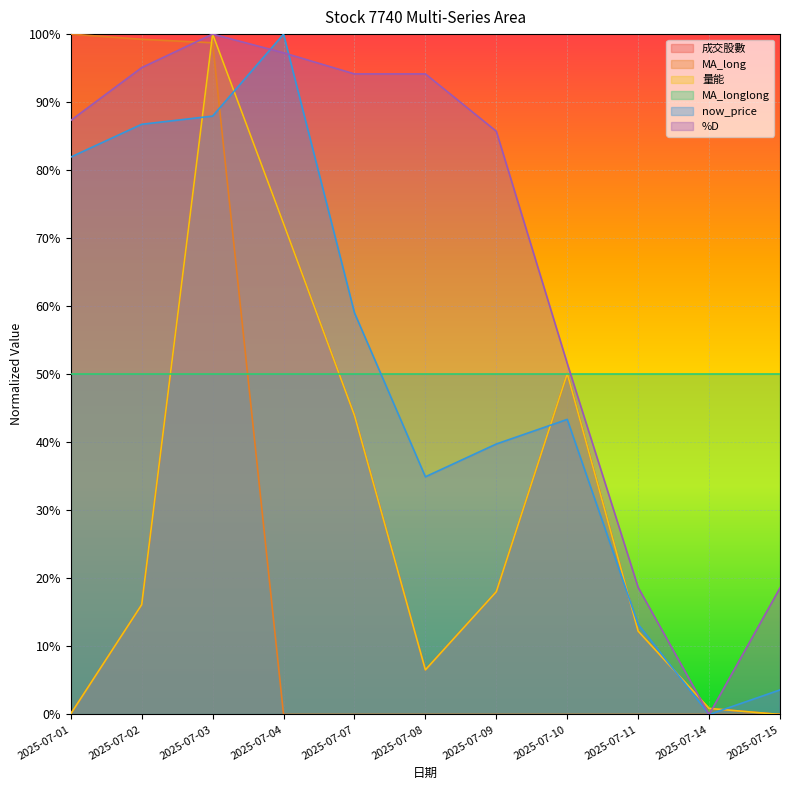

The MA_long series shows 0.0 at 2025-07-09. True or false?

True